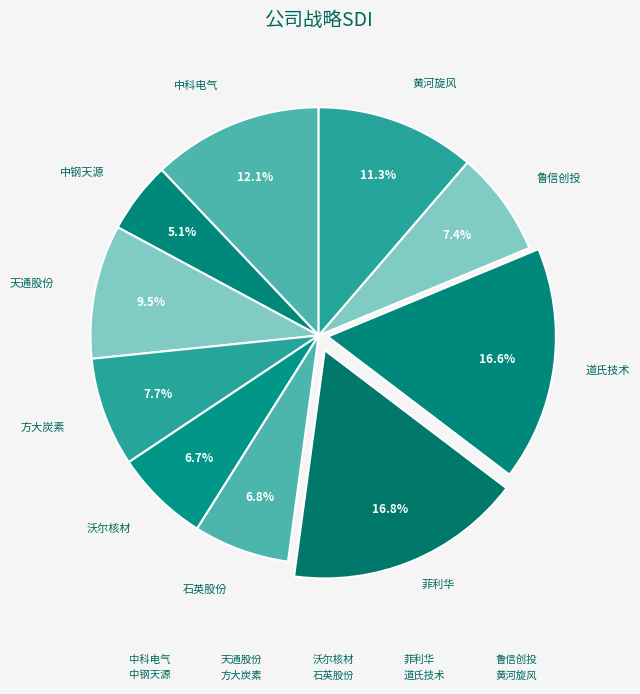

Count the number of slices in the pie.

10